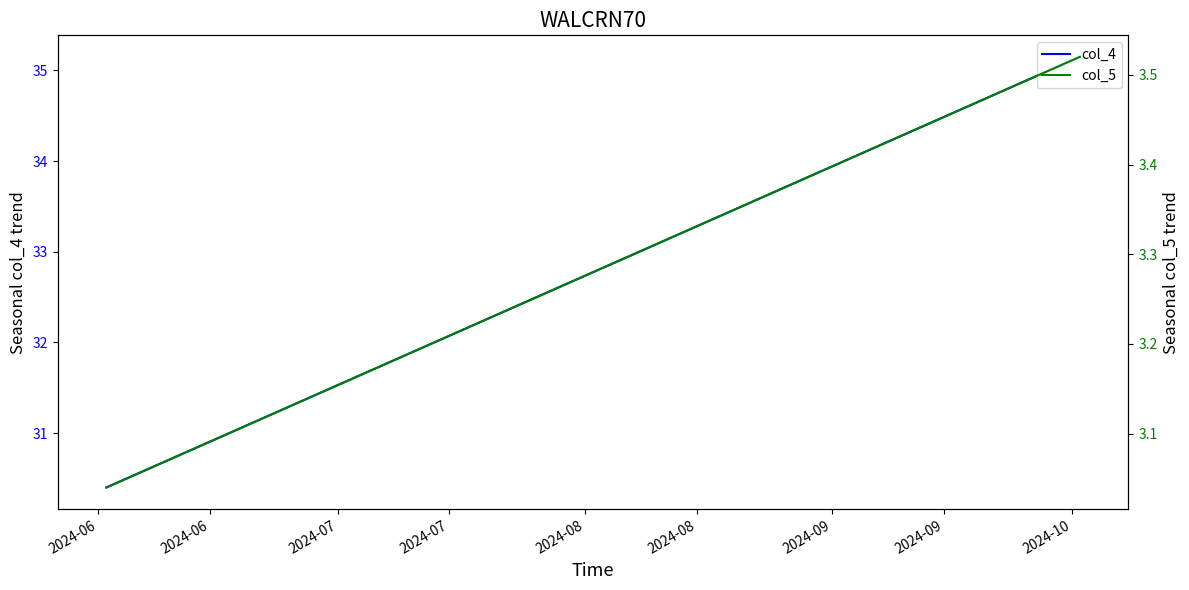

How many lines are shown in the chart?

2